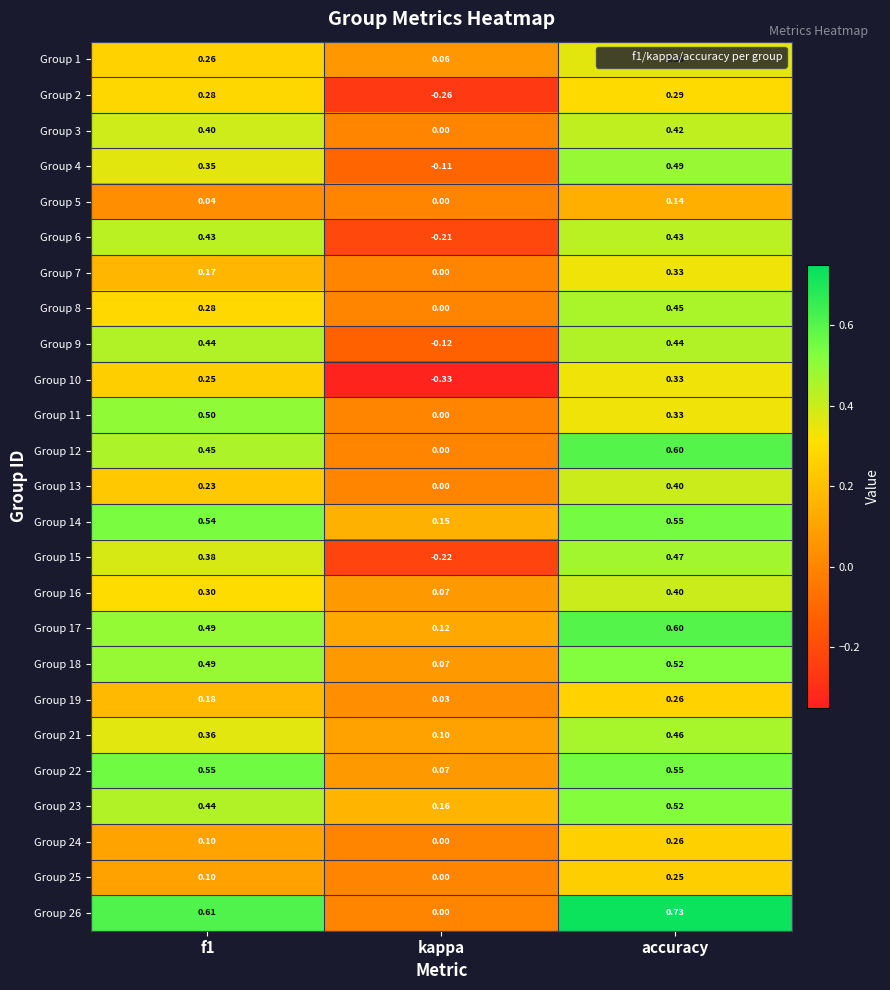

At which label is Group 8 closest to 0?

kappa